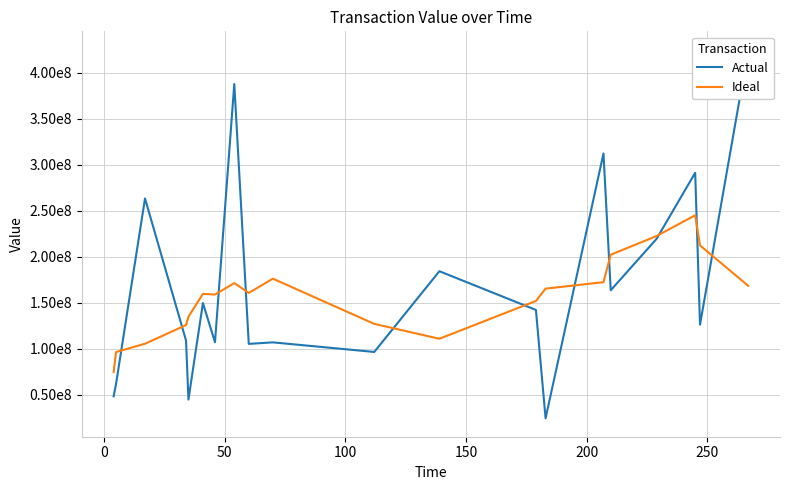

At how many categories does at least one series exceed 338277900?

2